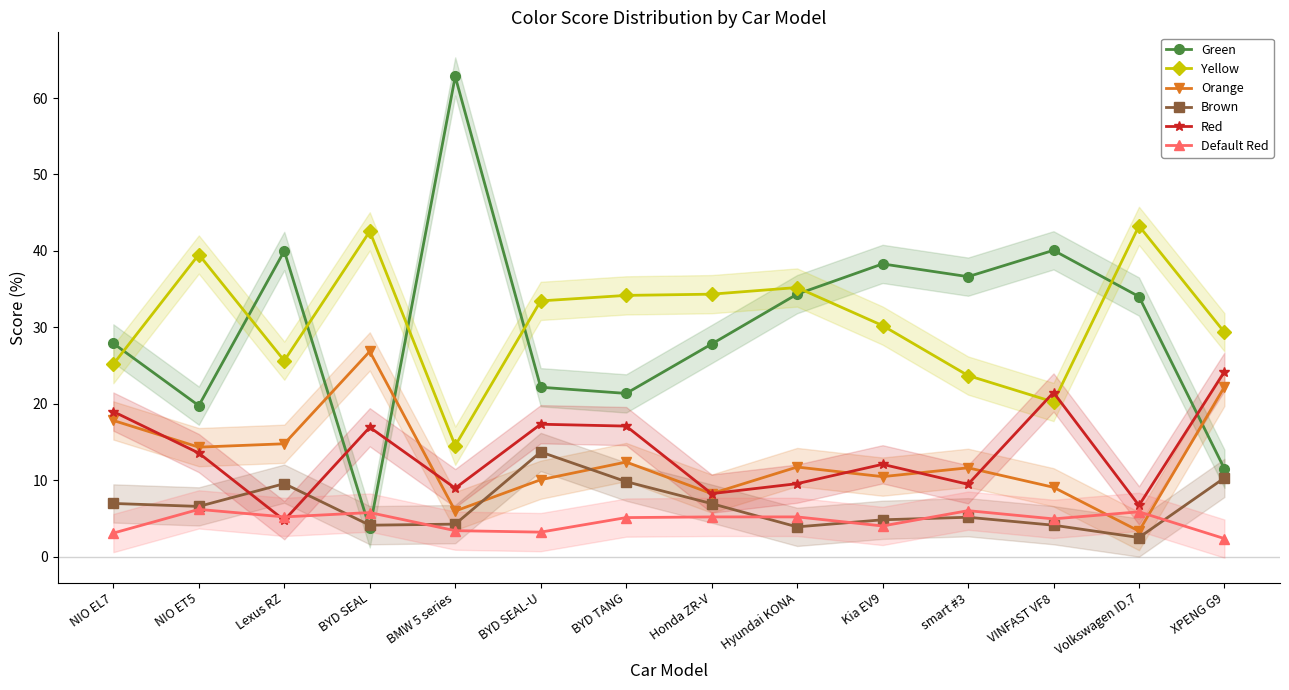

Read the Yellow value at NIO EL7.

25.2